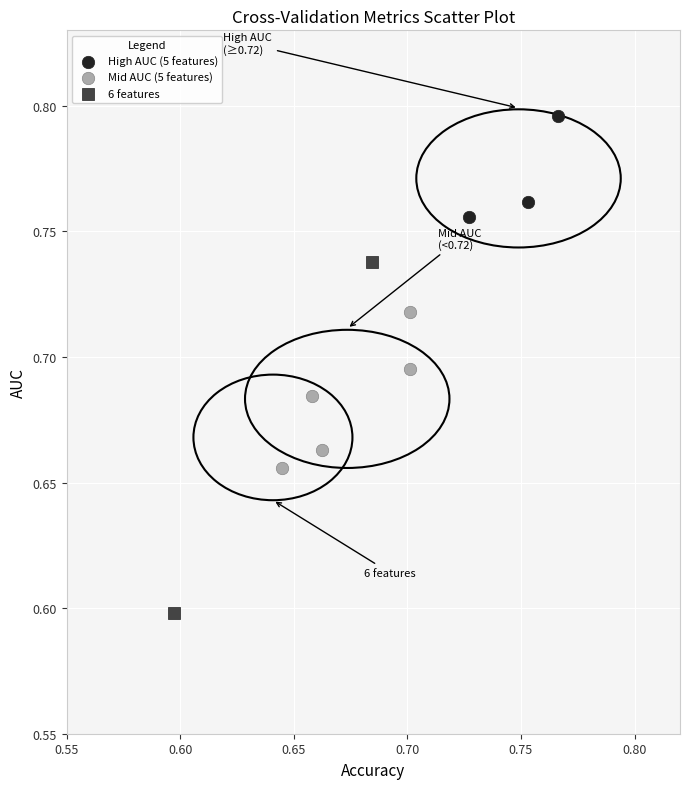

Which series has the widest spread of Y values?

6 features